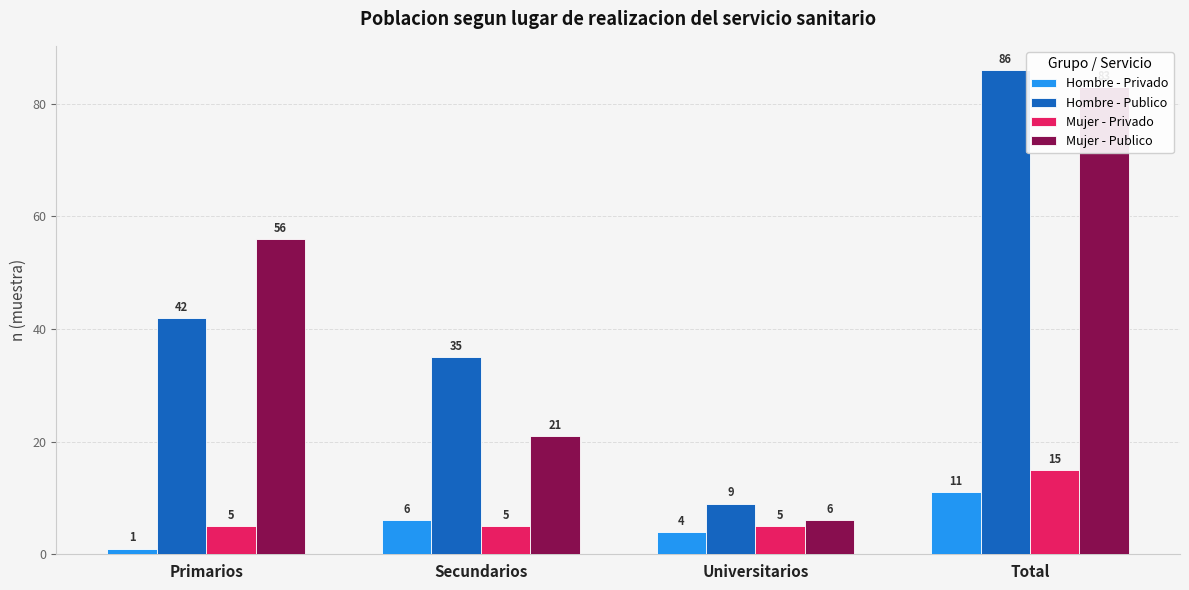

Read the Mujer - Publico value at Secundarios, to the nearest 10.

20